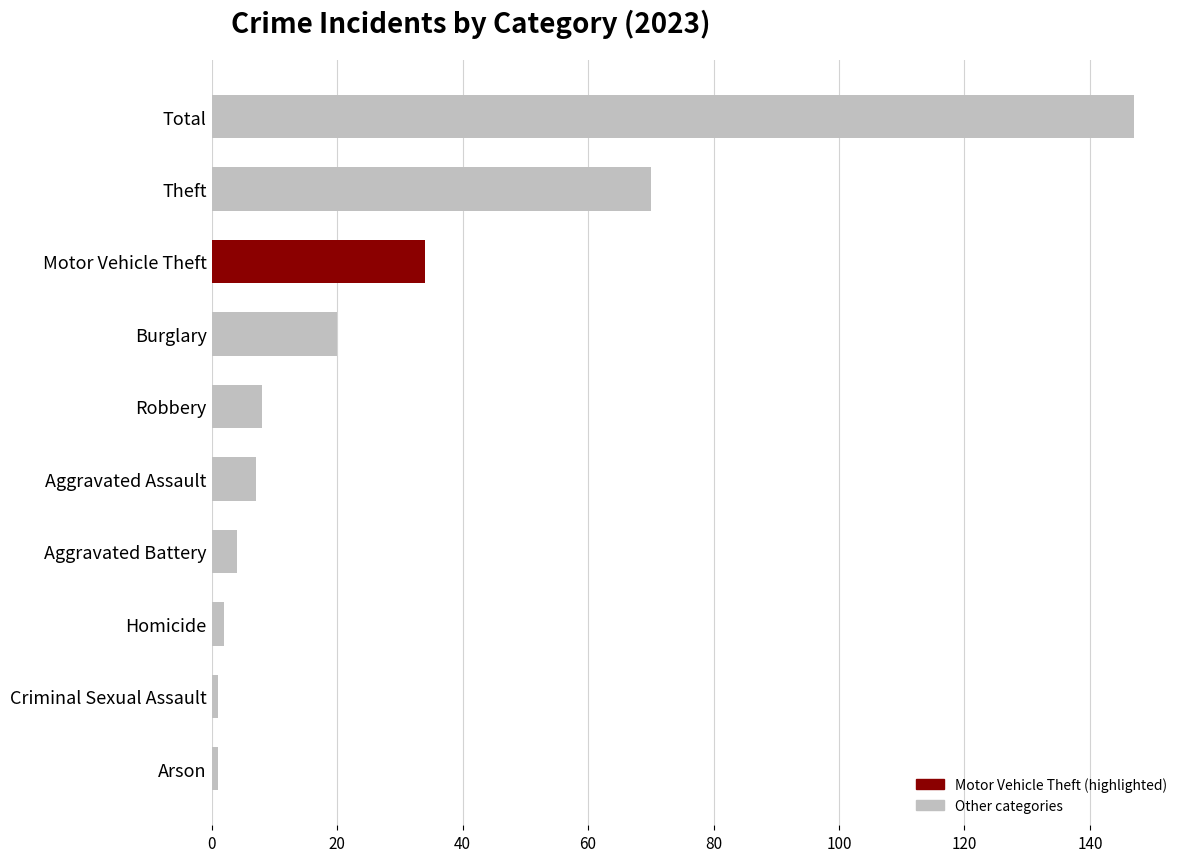

Is it true that the value at Robbery is 3?

False